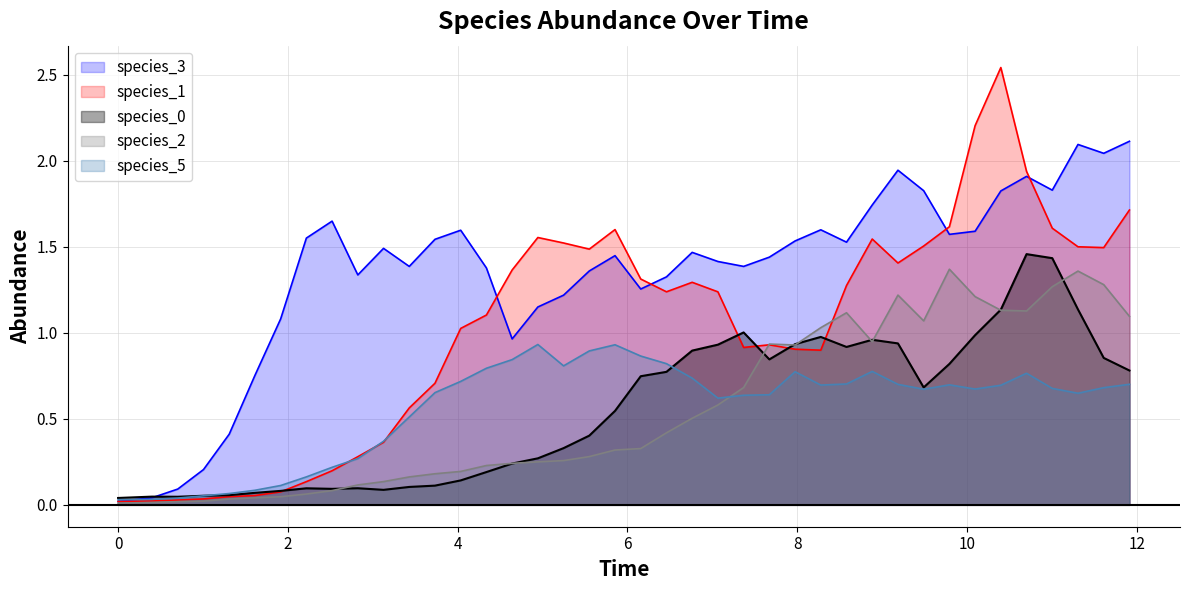

What is the greatest value displayed?

2.5